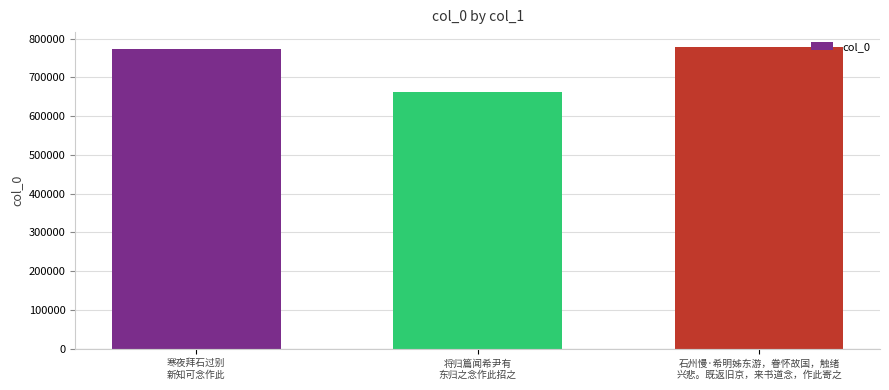

Between 将归篇闻希尹有
东归之念作此招之 and 石州慢·希明姊东游，眷怀故国，触绪
兴悲。既返旧京，来书道念，作此寄之, which is larger?

石州慢·希明姊东游，眷怀故国，触绪
兴悲。既返旧京，来书道念，作此寄之